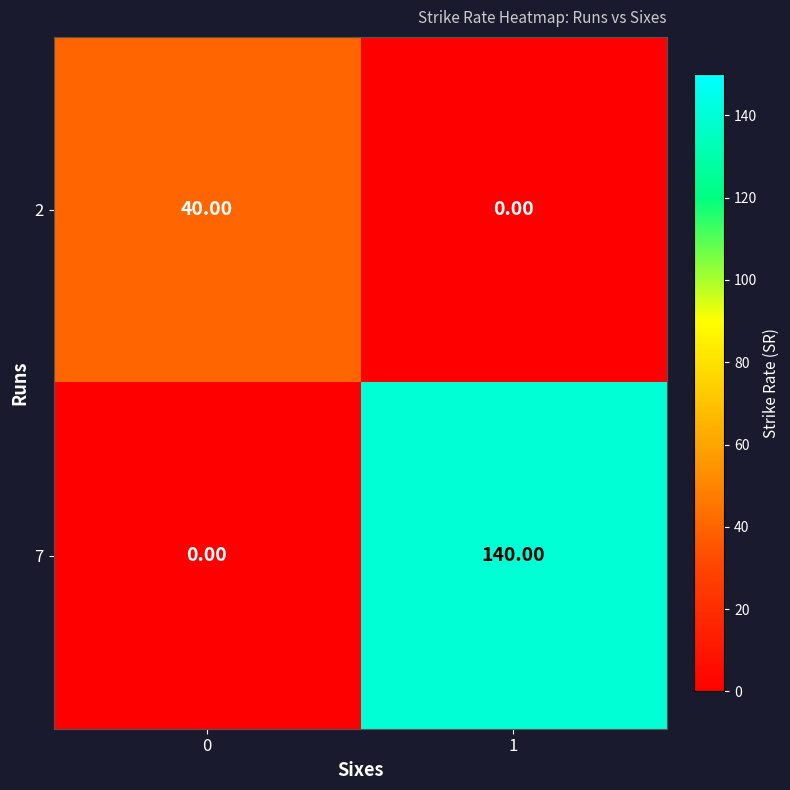

Which series has the largest range (max minus min)?

7